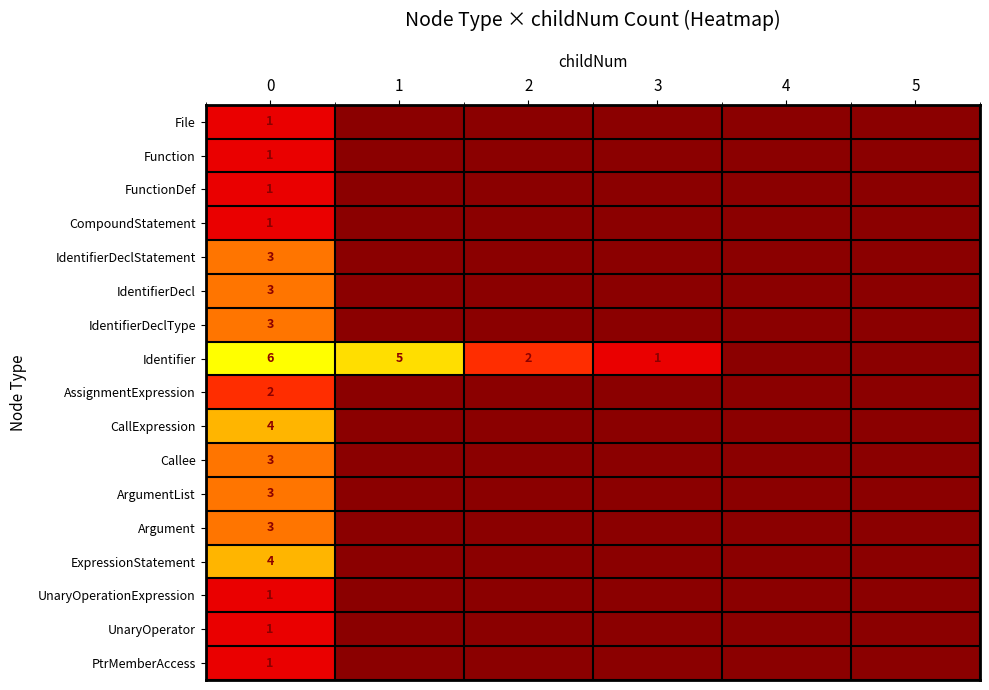

The value of AssignmentExpression at 4 is 0. True or false?

True